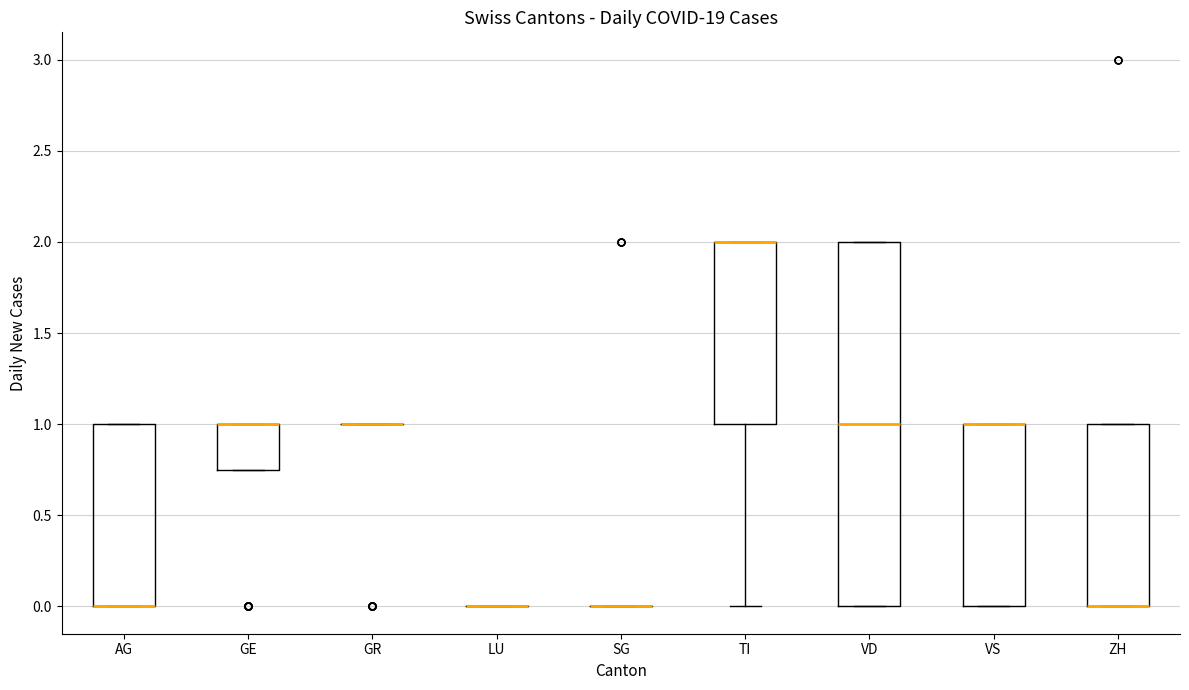

Comparing the boxes themselves (not the whiskers), which one is the tallest?

VD